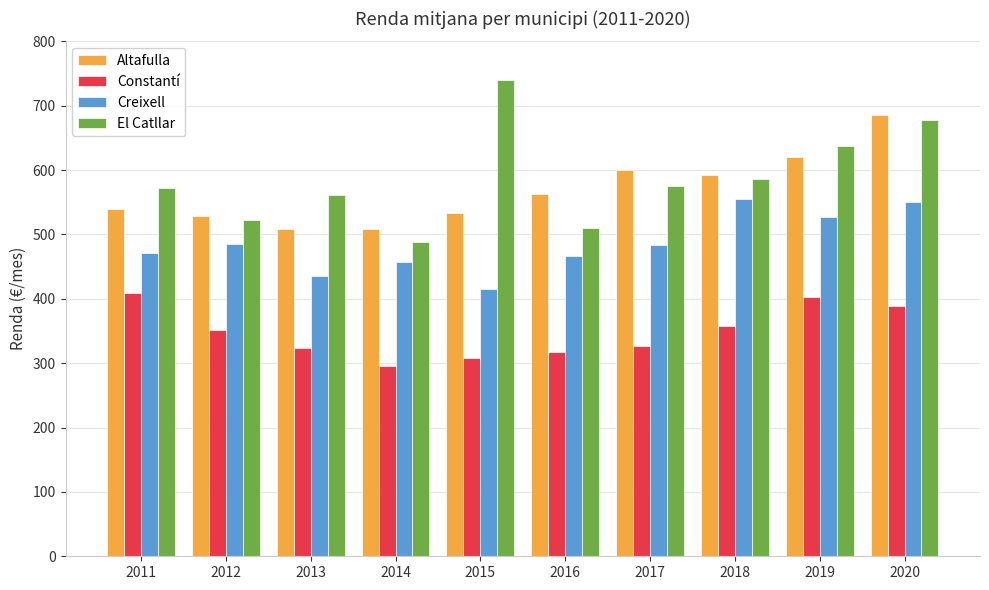

Read the El Catllar value at 2011.

571.7